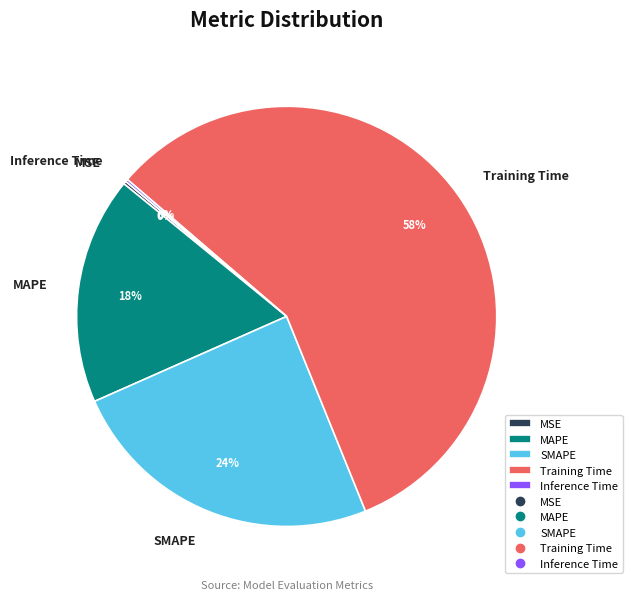

Does any single category account for the majority?

Yes